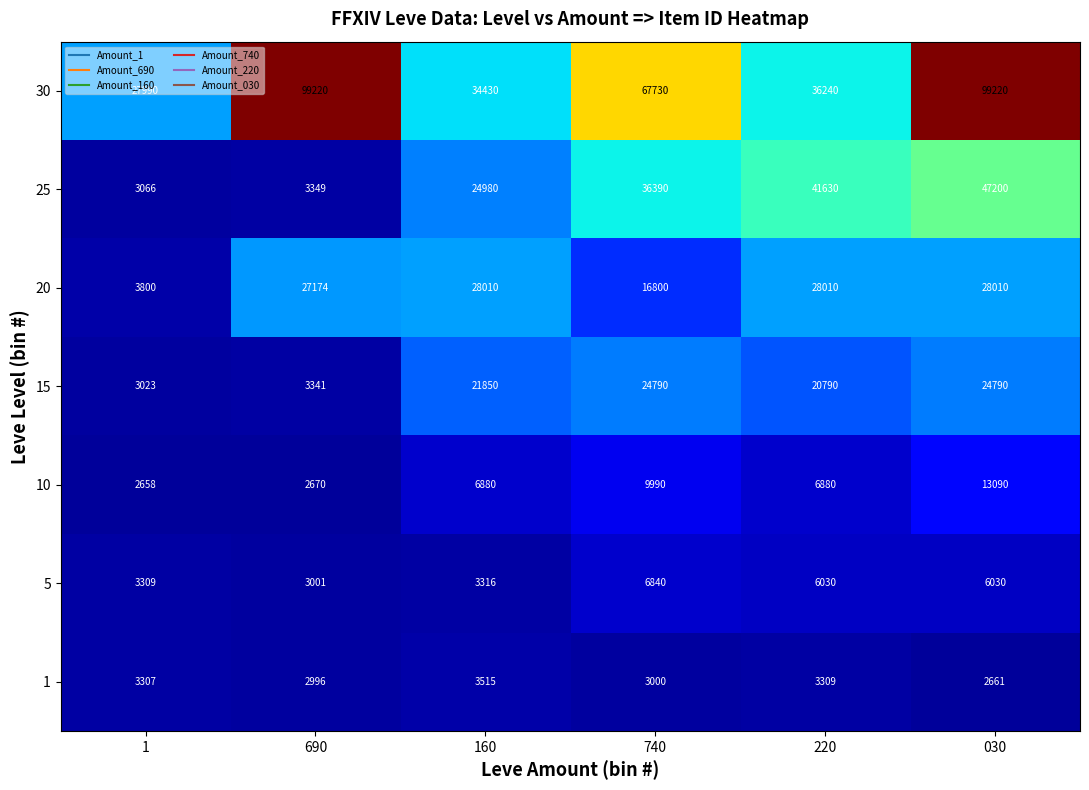

What is the approximate value of 5 at 220, to the nearest 10?

6030